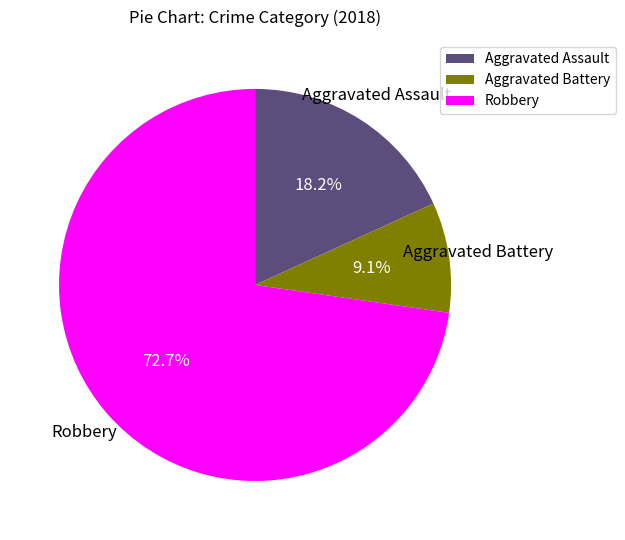

Which has a higher value, Aggravated Assault or Robbery?

Robbery